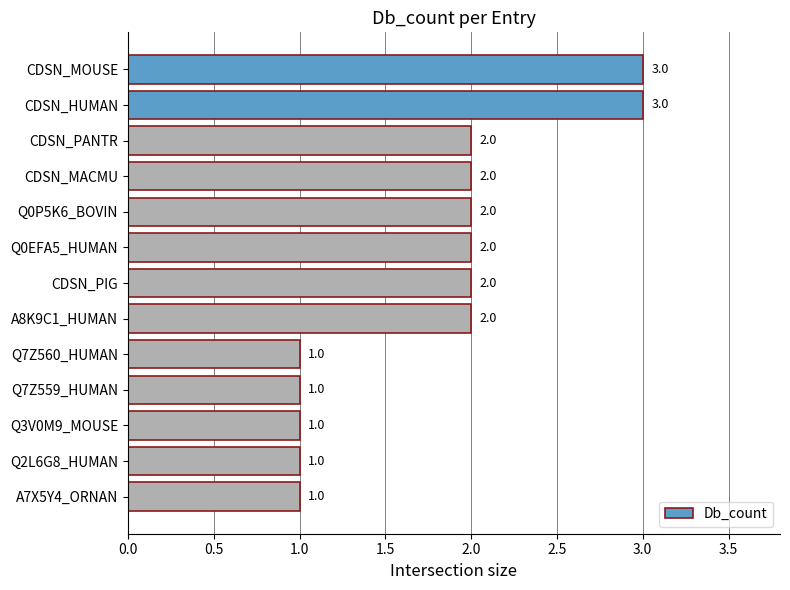

What is the sum of the values at Q0EFA5_HUMAN and Q2L6G8_HUMAN?

3